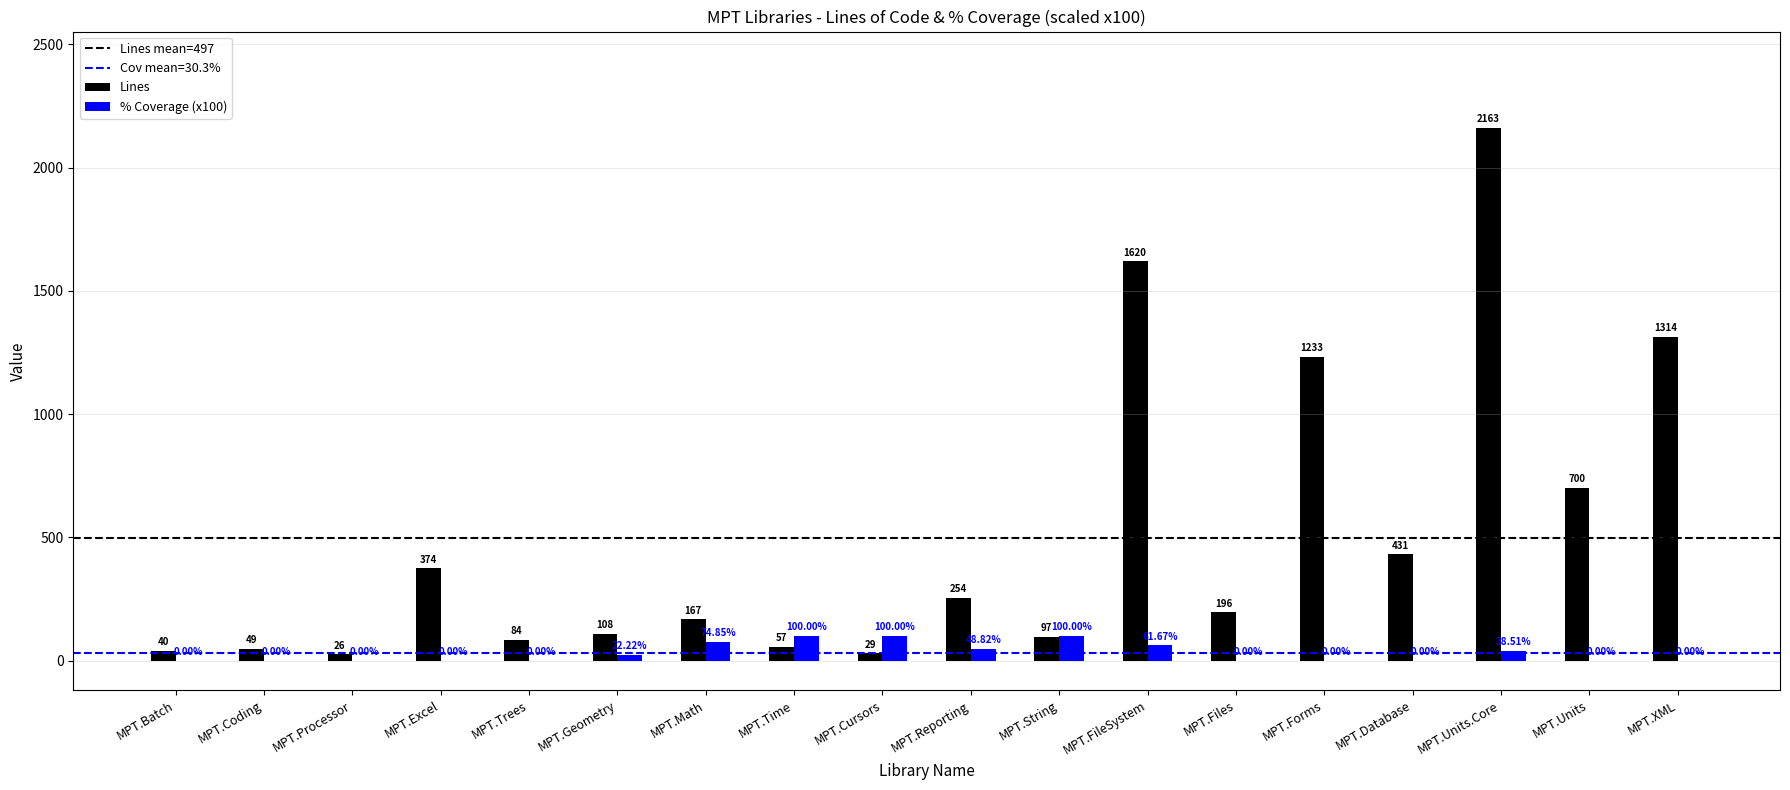

Where does the Lines series first go above 196?

MPT.Excel